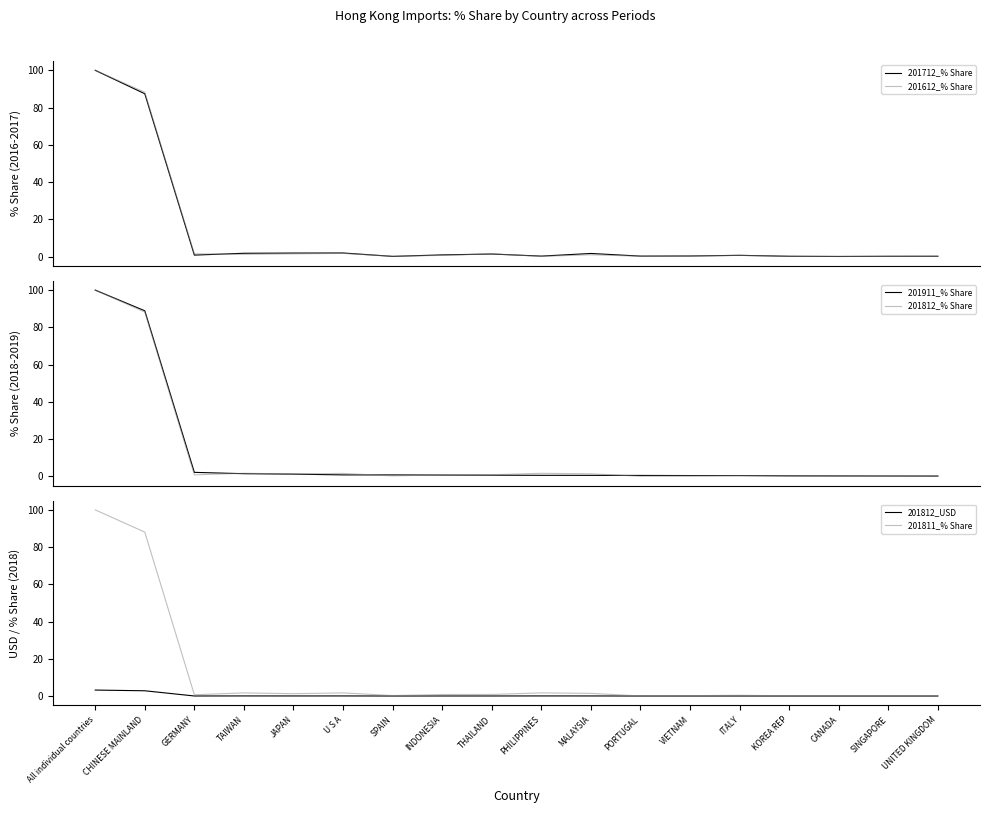

What is the label of the 17th point from the left?

SINGAPORE